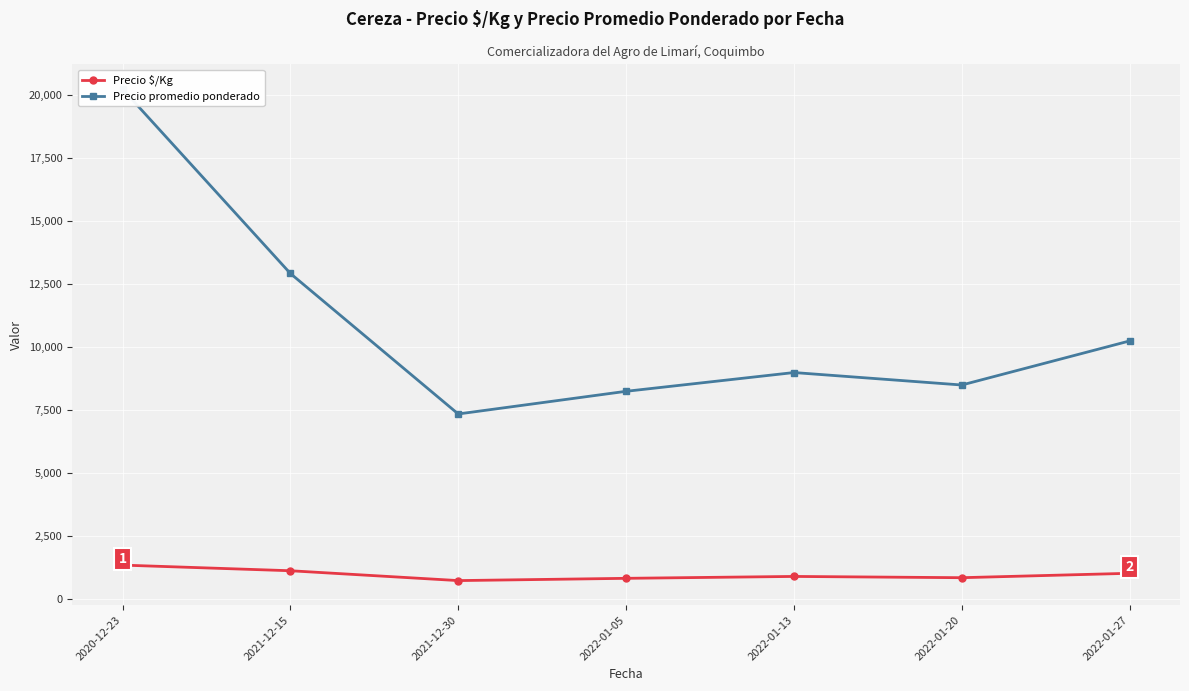

What position from the left is 2021-12-15?

2